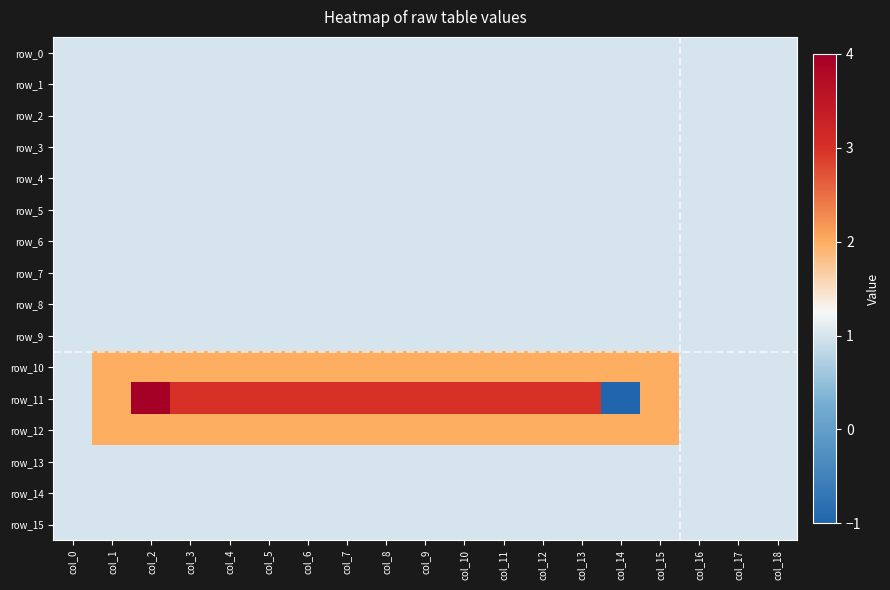

Reading right to left, list all the values displayed in this chart.

row_0: 1	1	1	1	1	1	1	1	1	1	1	1	1	1	1	1	1	1	1
row_1: 1	1	1	1	1	1	1	1	1	1	1	1	1	1	1	1	1	1	1
row_2: 1	1	1	1	1	1	1	1	1	1	1	1	1	1	1	1	1	1	1
row_3: 1	1	1	1	1	1	1	1	1	1	1	1	1	1	1	1	1	1	1
row_4: 1	1	1	1	1	1	1	1	1	1	1	1	1	1	1	1	1	1	1
row_5: 1	1	1	1	1	1	1	1	1	1	1	1	1	1	1	1	1	1	1
row_6: 1	1	1	1	1	1	1	1	1	1	1	1	1	1	1	1	1	1	1
row_7: 1	1	1	1	1	1	1	1	1	1	1	1	1	1	1	1	1	1	1
row_8: 1	1	1	1	1	1	1	1	1	1	1	1	1	1	1	1	1	1	1
row_9: 1	1	1	1	1	1	1	1	1	1	1	1	1	1	1	1	1	1	1
row_10: 1	1	1	2	2	2	2	2	2	2	2	2	2	2	2	2	2	2	1
row_11: 1	1	1	2	-1	3	3	3	3	3	3	3	3	3	3	3	4	2	1
row_12: 1	1	1	2	2	2	2	2	2	2	2	2	2	2	2	2	2	2	1
row_13: 1	1	1	1	1	1	1	1	1	1	1	1	1	1	1	1	1	1	1
row_14: 1	1	1	1	1	1	1	1	1	1	1	1	1	1	1	1	1	1	1
row_15: 1	1	1	1	1	1	1	1	1	1	1	1	1	1	1	1	1	1	1